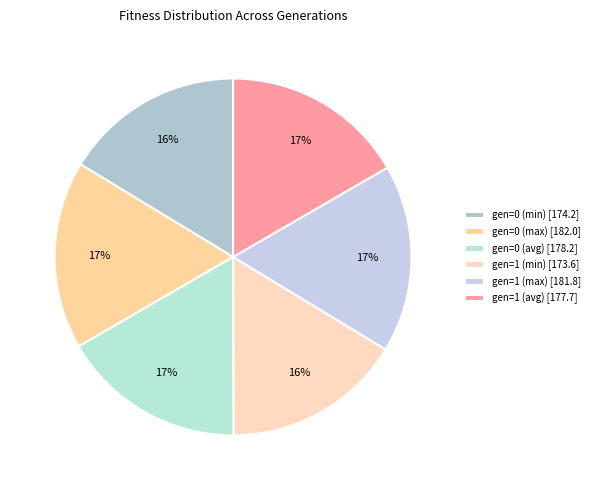

To the nearest percent, what is the average slice percentage?

17%